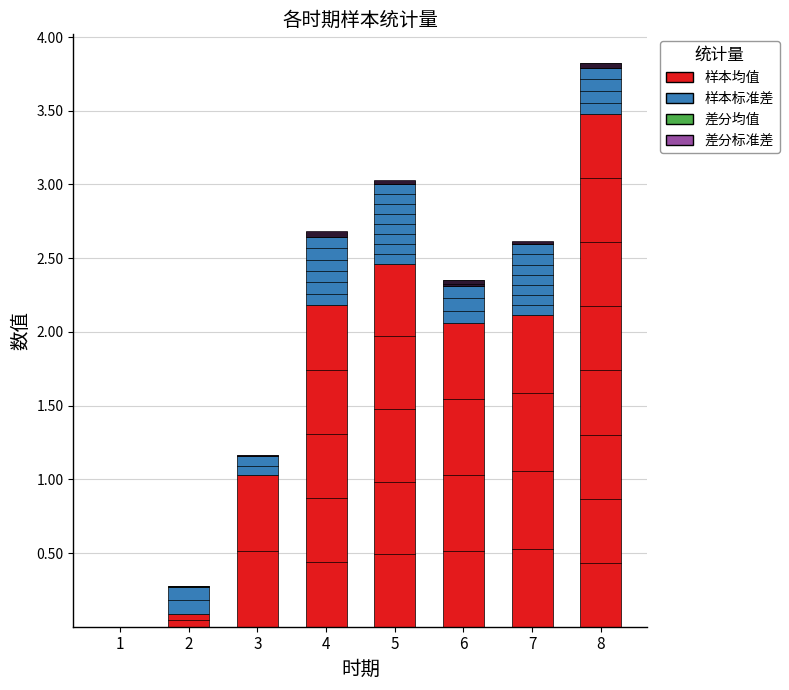

What is the maximum value for 样本均值?

3.5